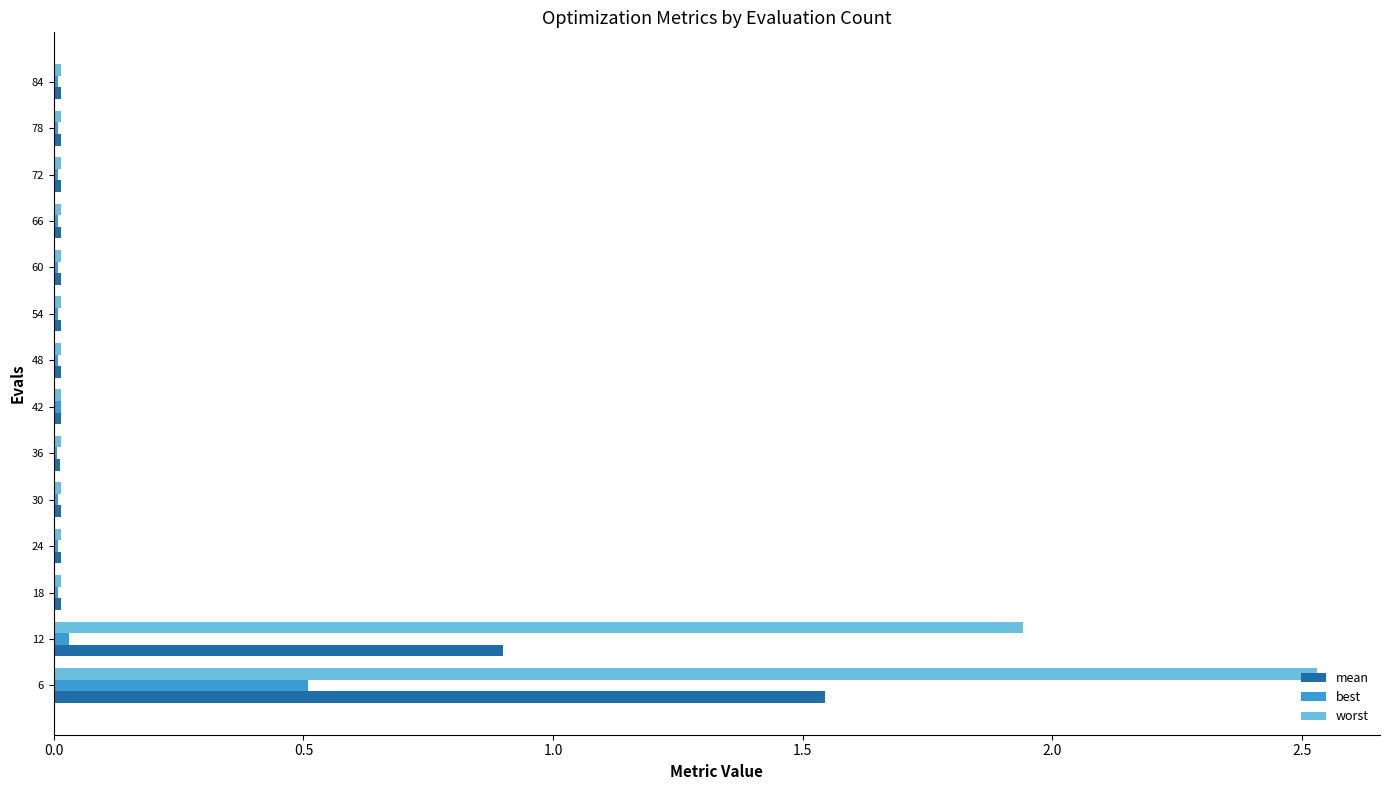

At which label does worst reach its peak?

6